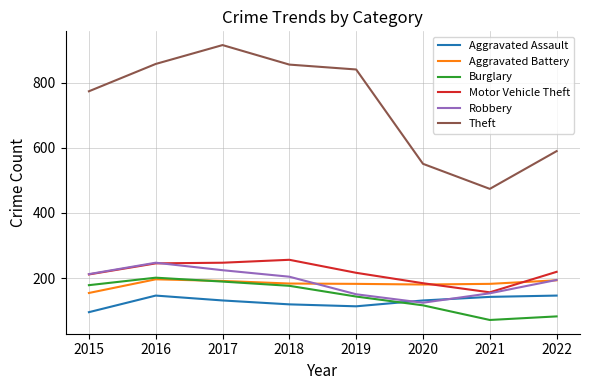

Is the value of Robbery at 2019 greater than the value of Burglary at 2015?

No